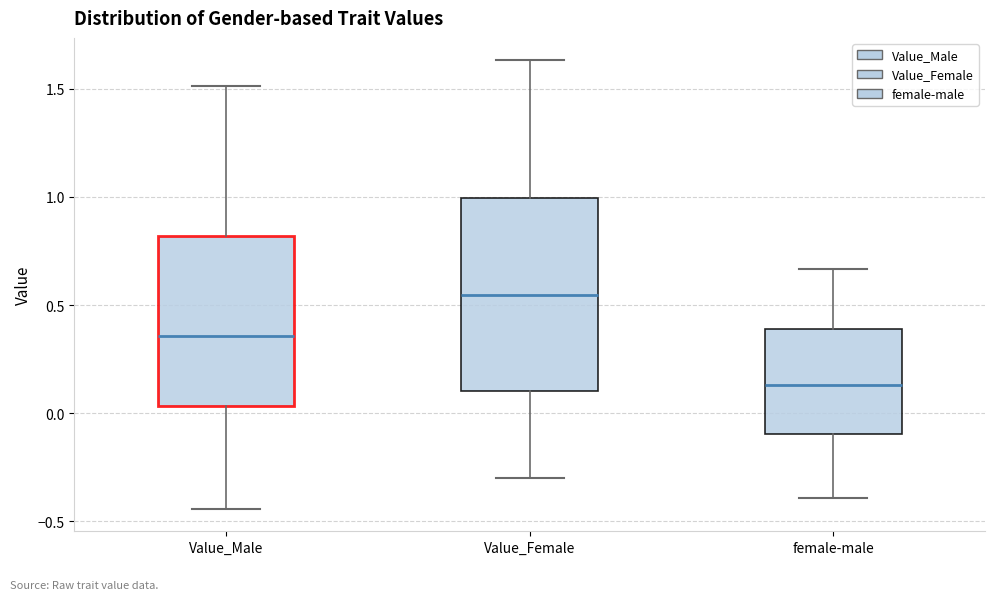

Comparing the boxes themselves (not the whiskers), which one is the tallest?

Value_Female